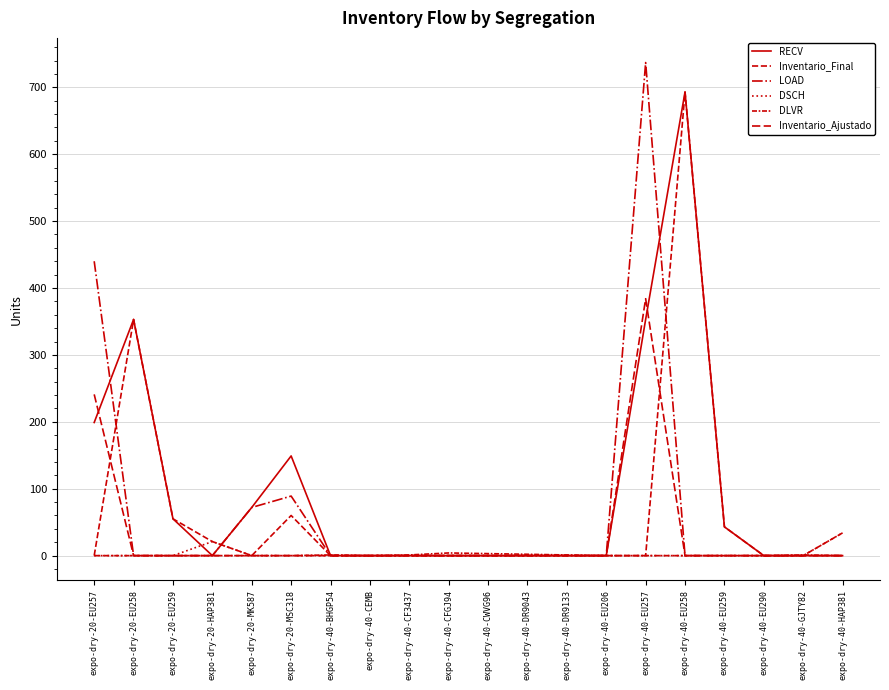

True or false: DLVR and Inventario_Ajustado cross at least once.

False